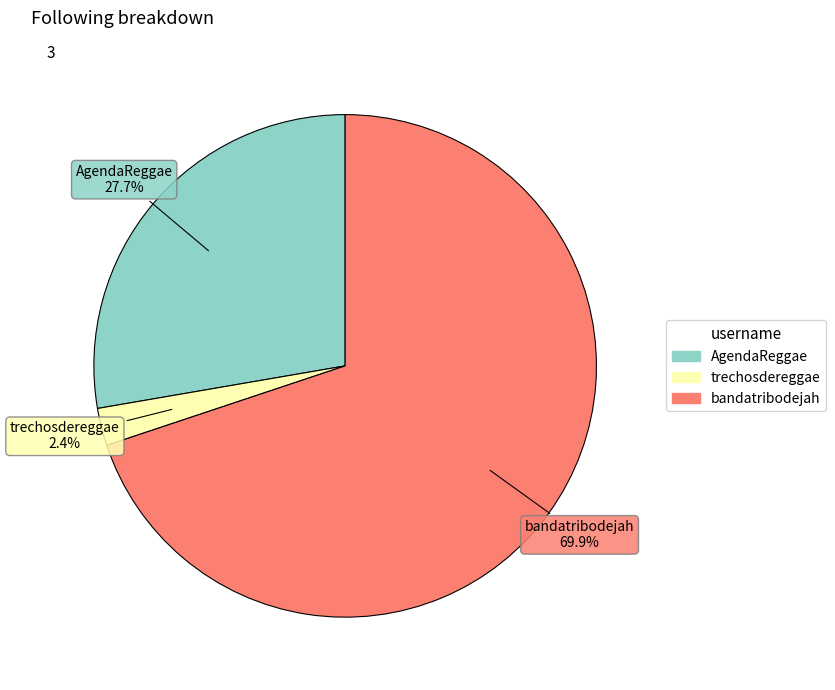

What percentage is the AgendaReggae slice, to the nearest percent?

28%